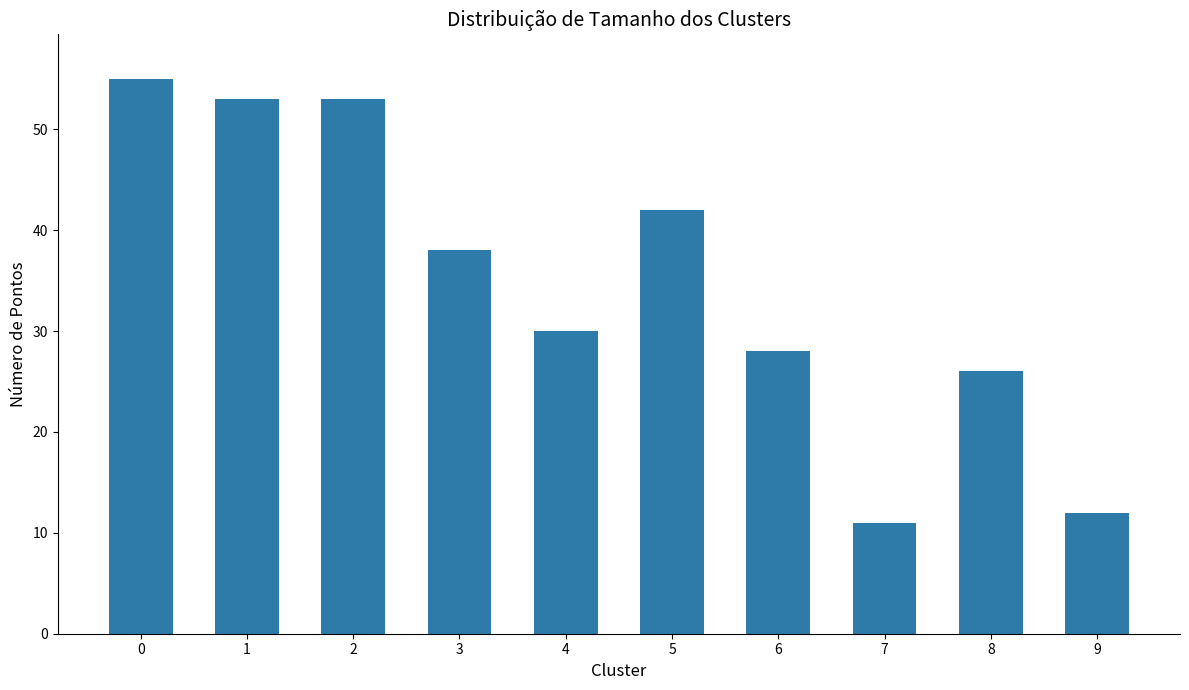

What is the sum of the values at 7 and 5?

53